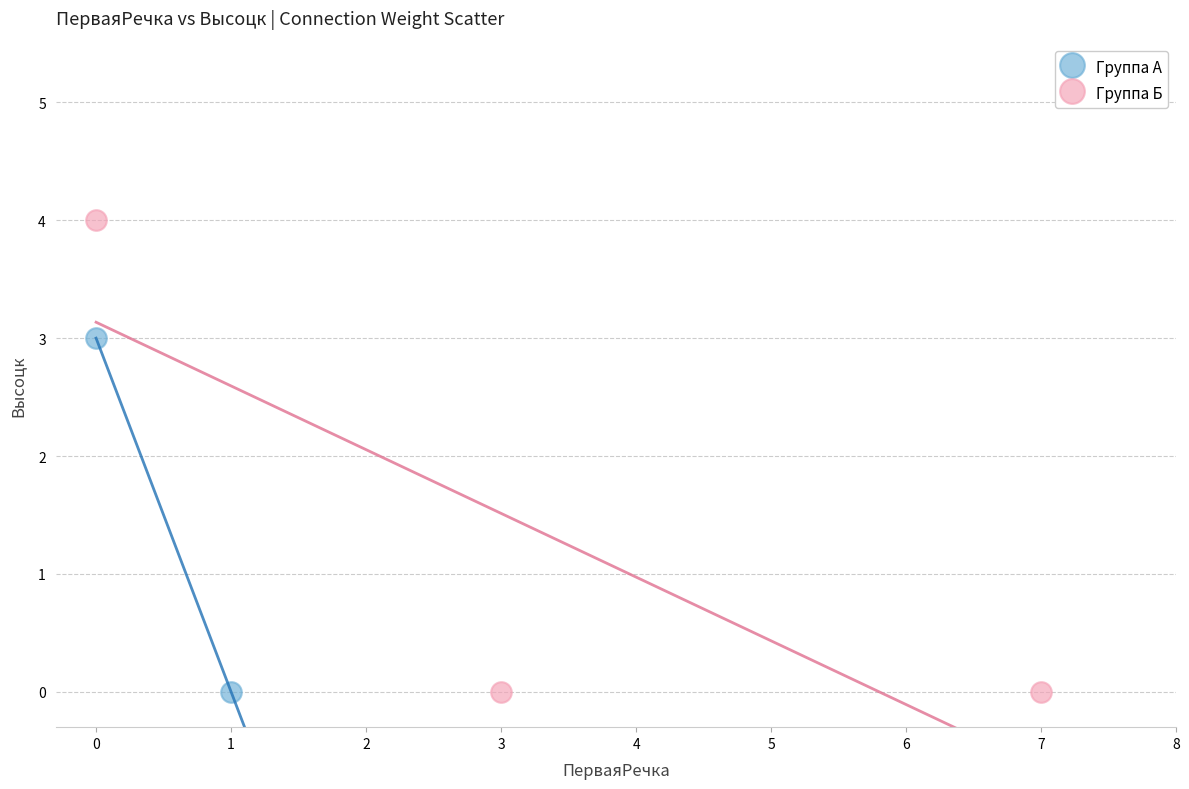

Which series has the widest spread of Y values?

Группа Б